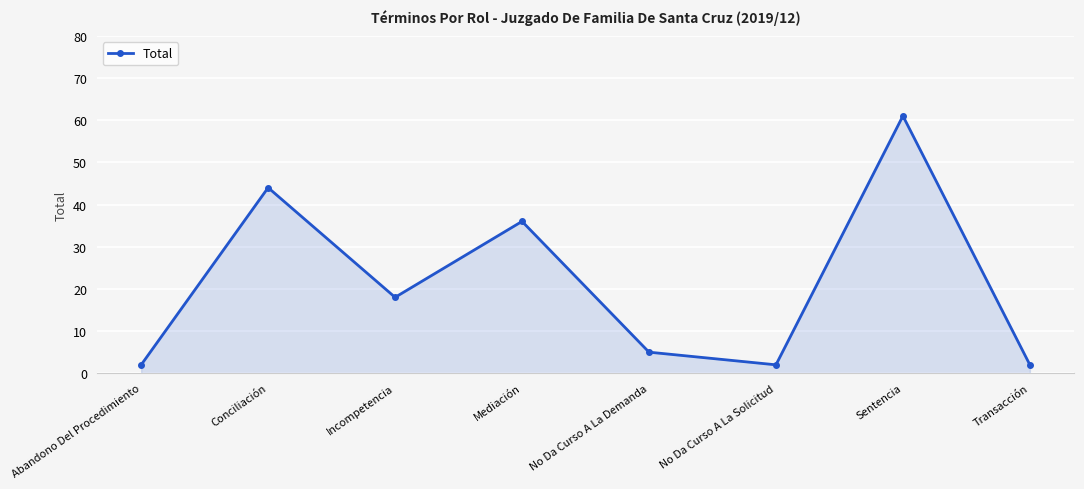

True or false: the data shows 36 at Mediación.

True